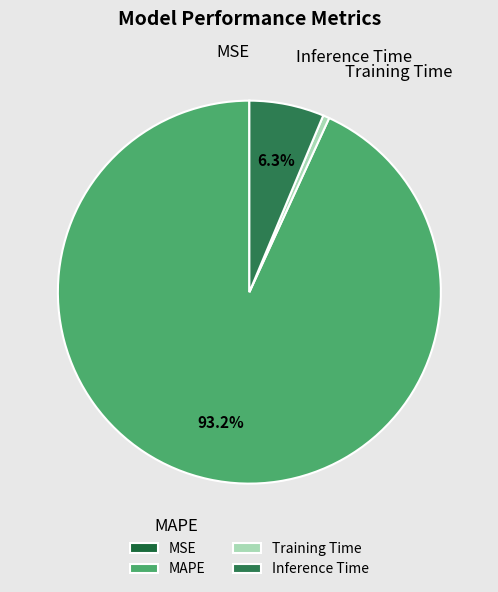

What percentage do Inference Time and MAPE together represent?

99.5%